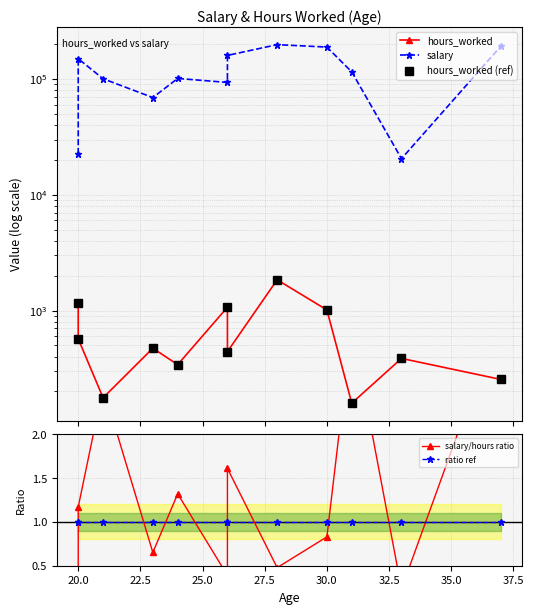

True or false: salary/hours ratio and hours_worked (ref) intersect in this chart.

False